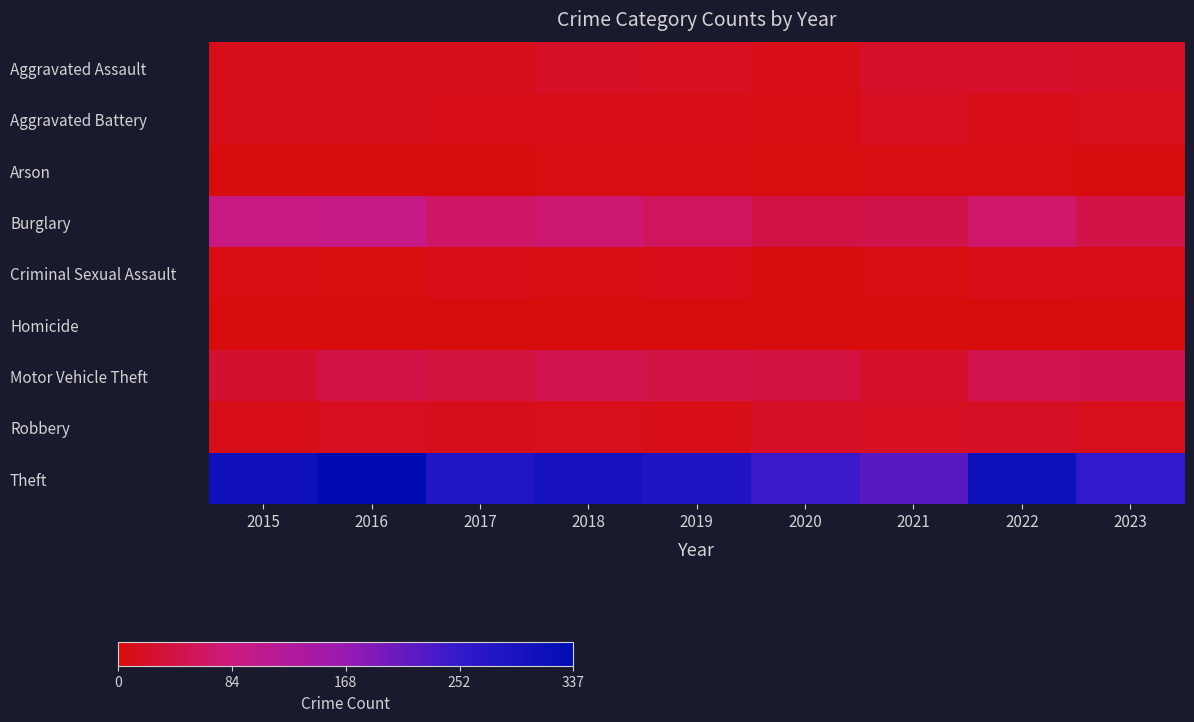

Reading left to right, what are all the values shown in this chart?

Aggravated Assault: 2015=12	2016=13	2017=12	2018=19	2019=16	2020=9	2021=21	2022=22	2023=19
Aggravated Battery: 2015=13	2016=13	2017=9	2018=8	2019=8	2020=6	2021=17	2022=9	2023=14
Arson: 2015=1	2016=0	2017=1	2018=4	2019=4	2020=3	2021=4	2022=4	2023=2
Burglary: 2015=90	2016=96	2017=67	2018=75	2019=58	2020=42	2021=47	2022=69	2023=44
Criminal Sexual Assault: 2015=6	2016=3	2017=9	2018=4	2019=10	2020=2	2021=5	2022=8	2023=7
Homicide: 2015=0	2016=1	2017=1	2018=0	2019=0	2020=1	2021=0	2022=0	2023=0
Motor Vehicle Theft: 2015=27	2016=44	2017=36	2018=50	2019=43	2020=37	2021=23	2022=50	2023=48
Robbery: 2015=8	2016=15	2017=13	2018=11	2019=9	2020=19	2021=16	2022=19	2023=11
Theft: 2015=311	2016=337	2017=280	2018=300	2019=281	2020=245	2021=221	2022=313	2023=253